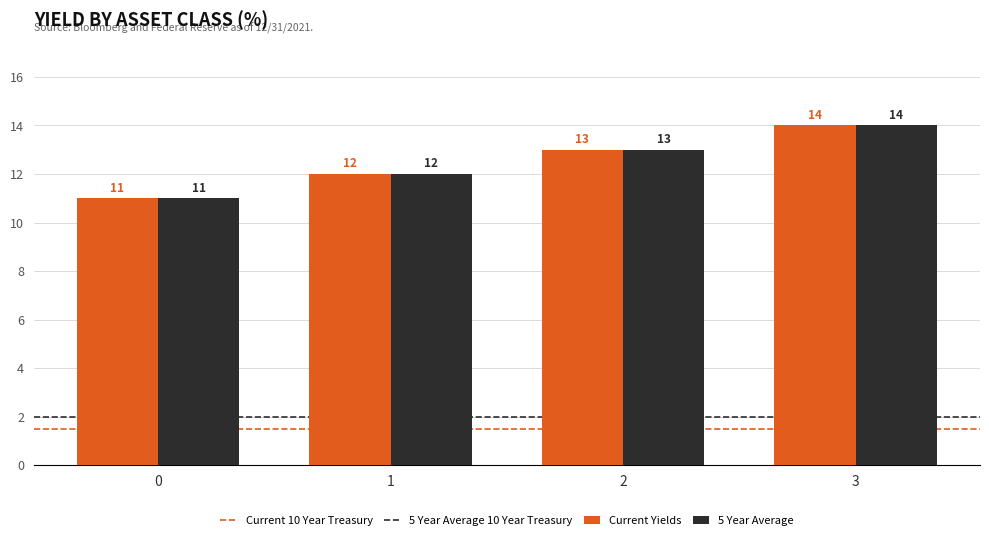

The 5 Year Average series shows 19 at 3. True or false?

False